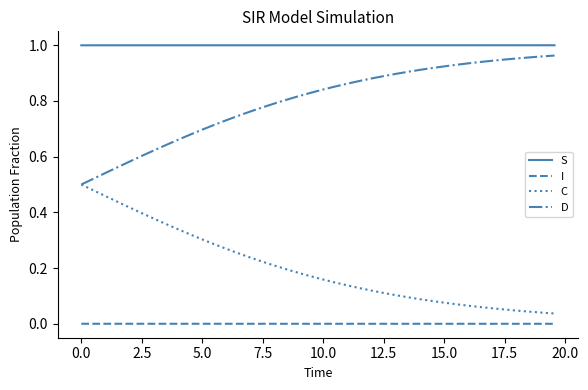

At how many categories does at least one series exceed 0?

40